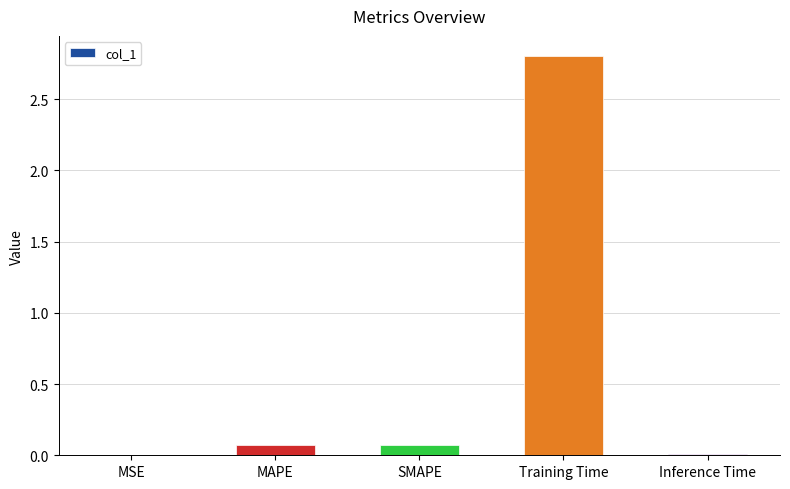

At which category does the chart reach its peak across all series?

Training Time